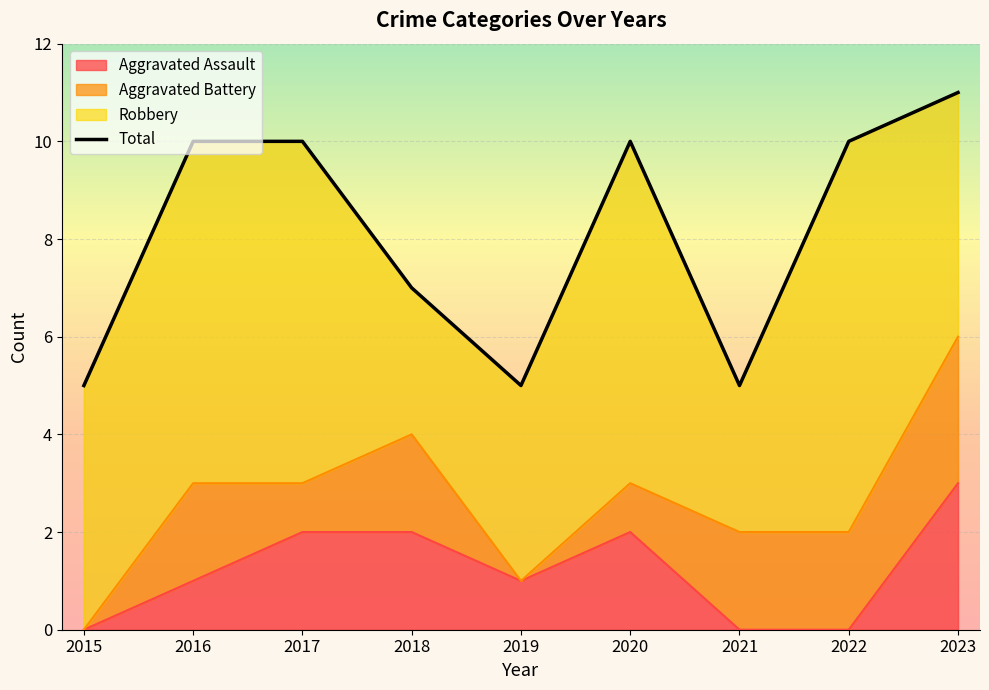

Reading left to right, what are all the values shown in this chart?

5	10	10	7	5	10	5	10	11